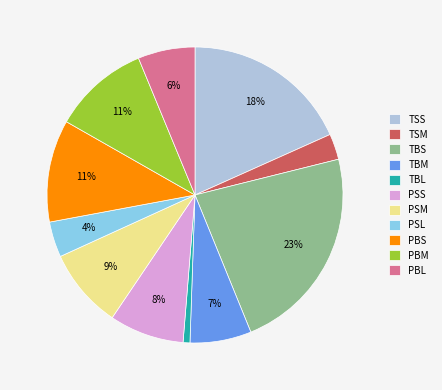

Which slice is the largest?

TBS